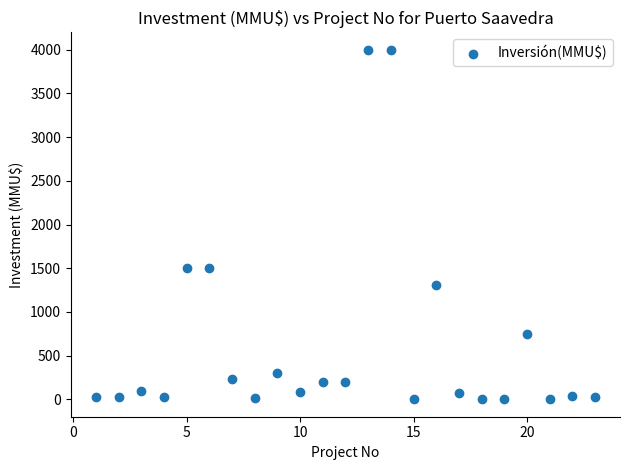

What is the range of X values (max minus min)?

22